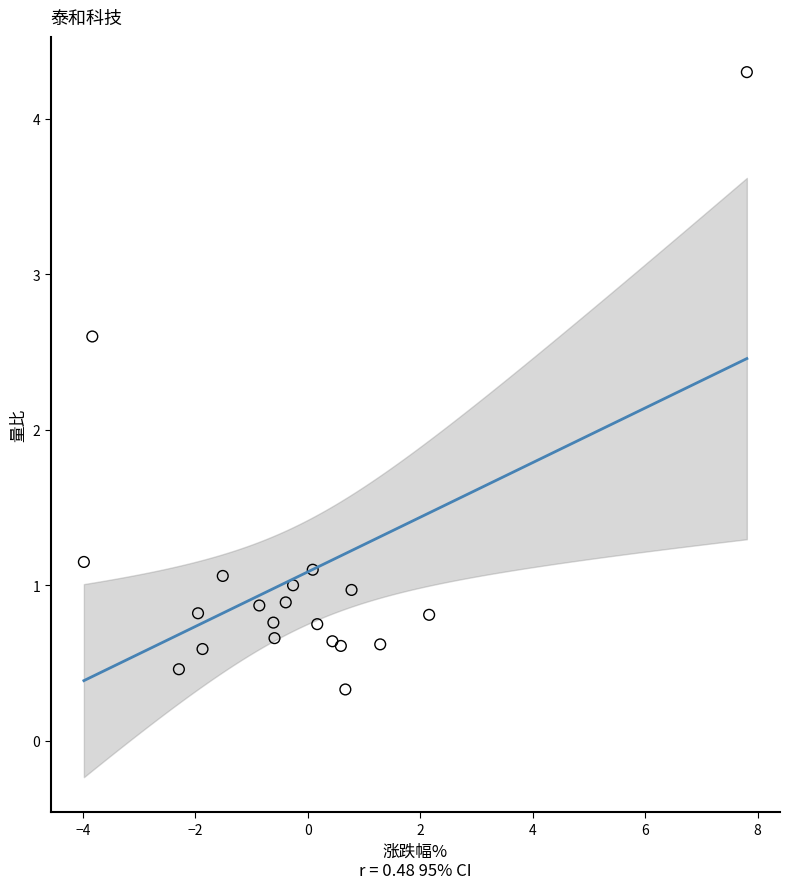

What Y value in the scatter plot is closest to 2?

2.6